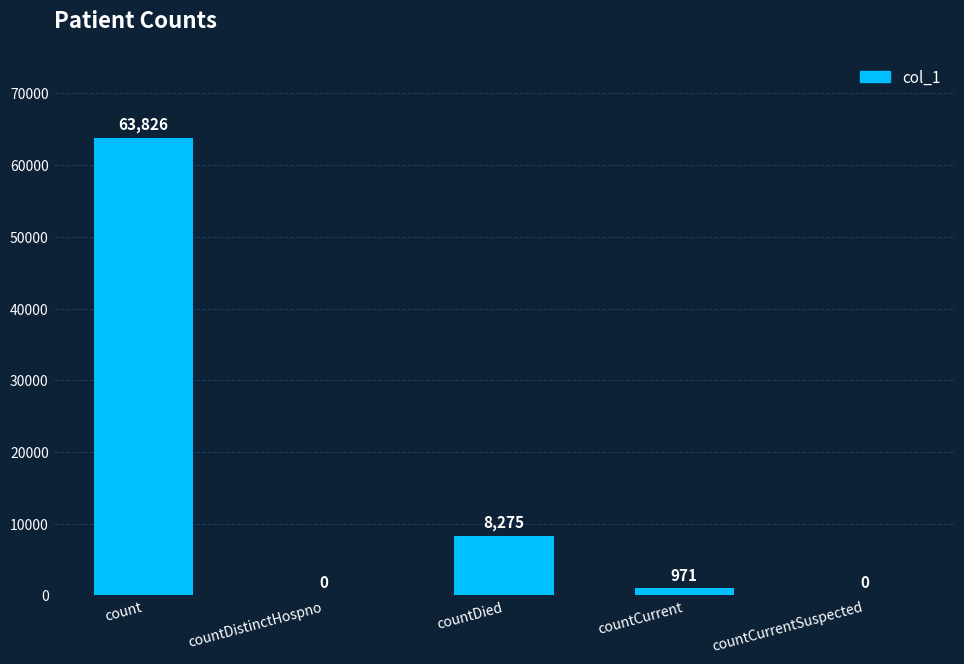

True or false: the data shows 102581 at count.

False